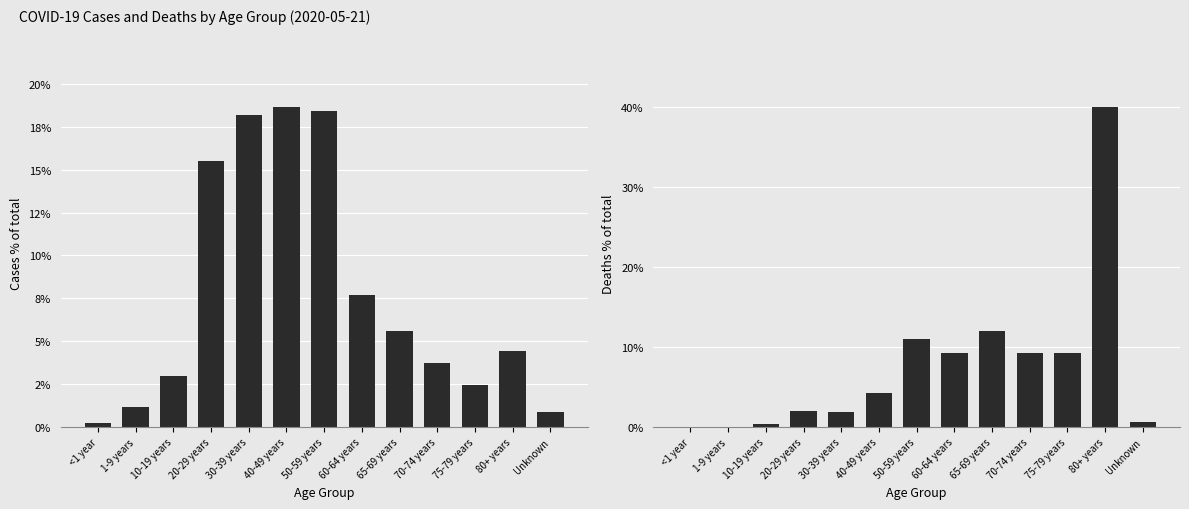

The value of Deaths_PCT at 60-64 years is 3.3. True or false?

False